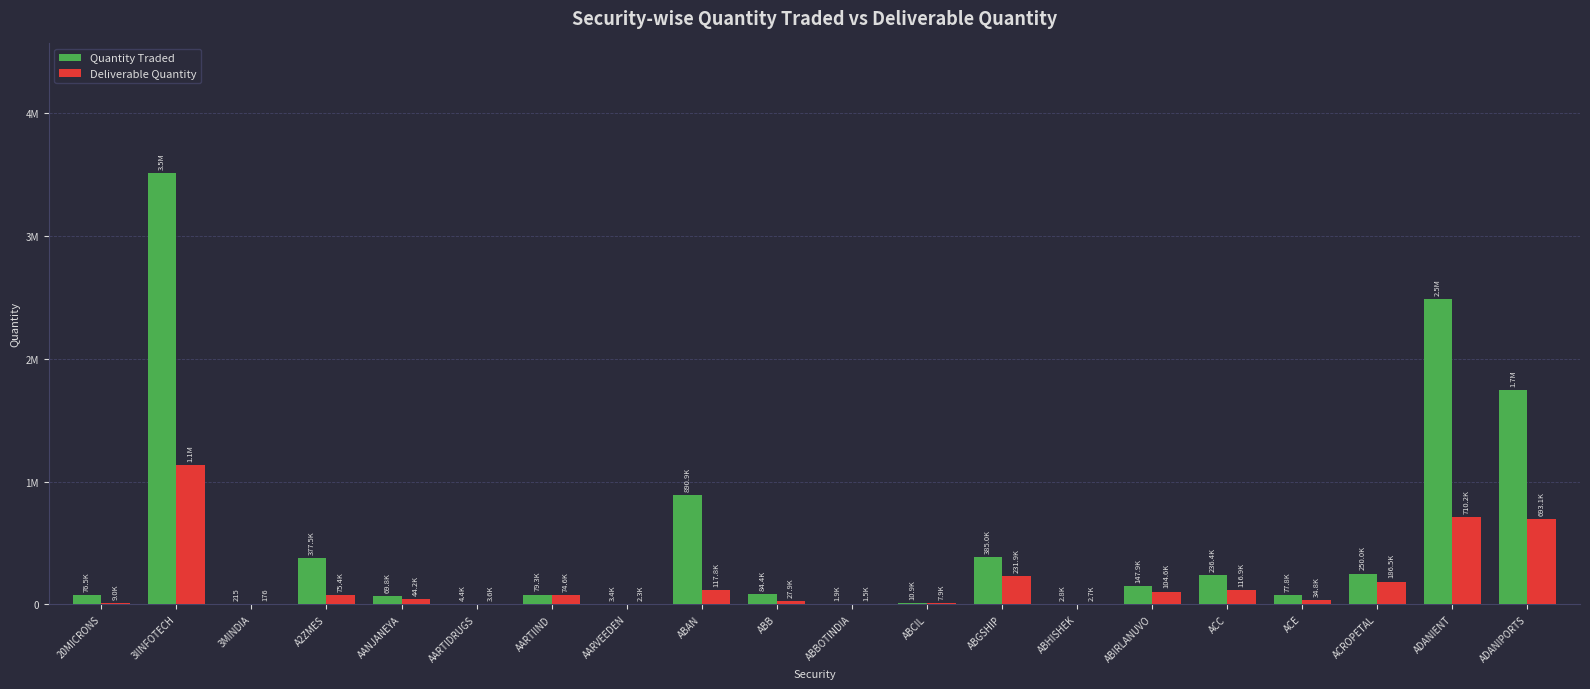

Are the bars grouped side by side (vs. stacked)?

Yes